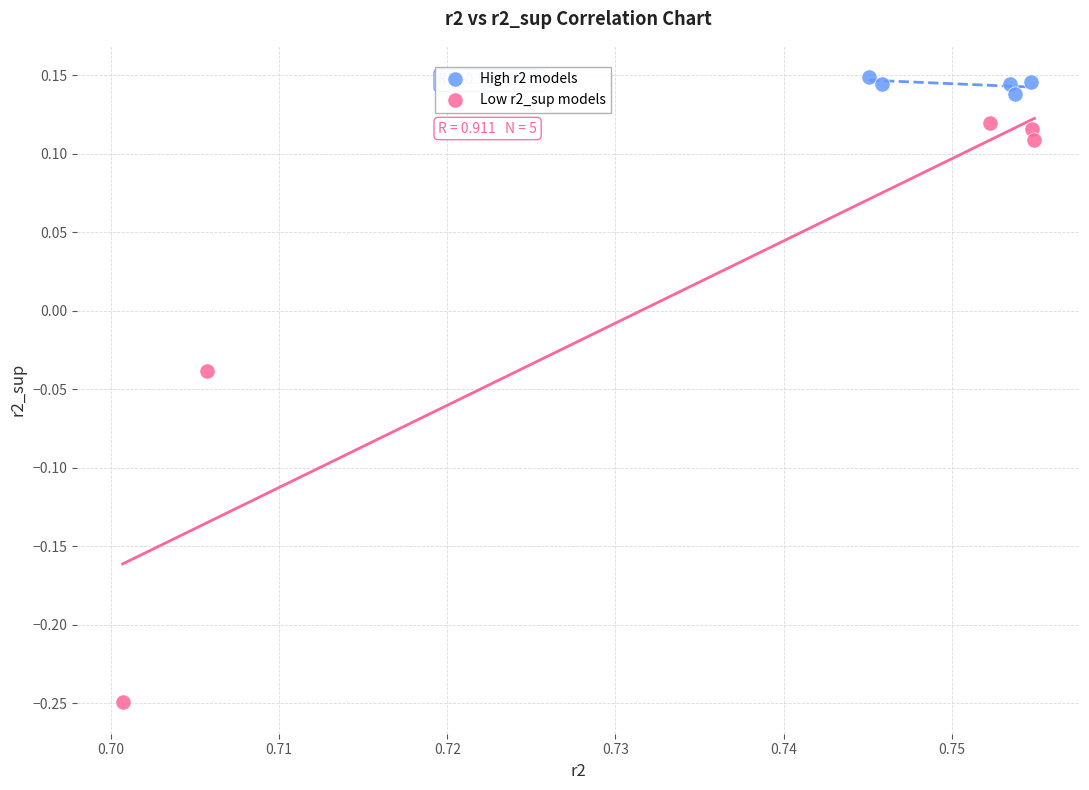

Which series contains the highest Y value?

High r2 models